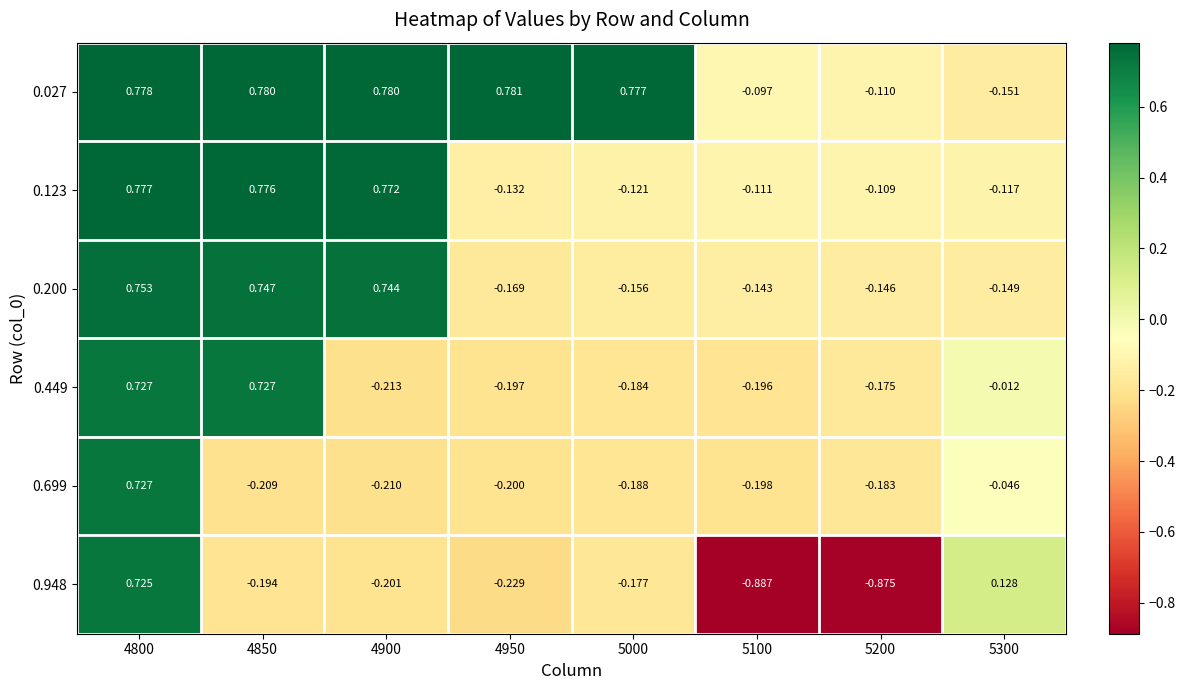

Which category has the lowest value across all series?

5100